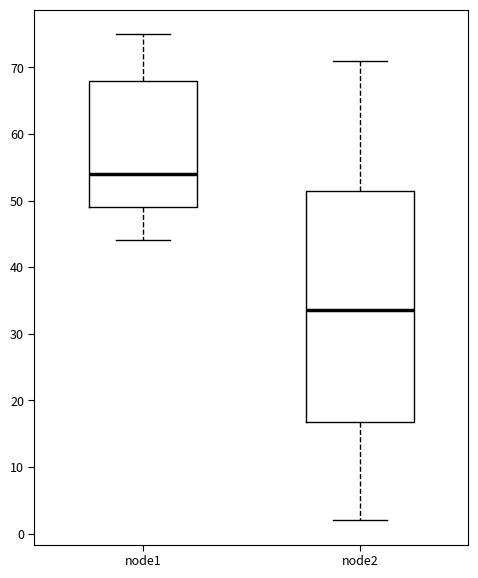

Where is the lower edge of the box for node2 on the y-axis? The values are not printed on the chart, so give them approximately, as read against the axis.

17